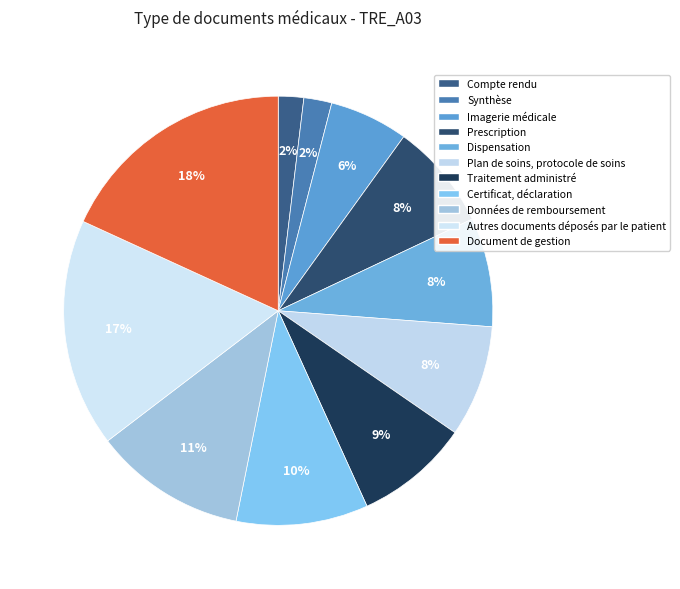

What is the largest slice in the pie chart?

Document de gestion